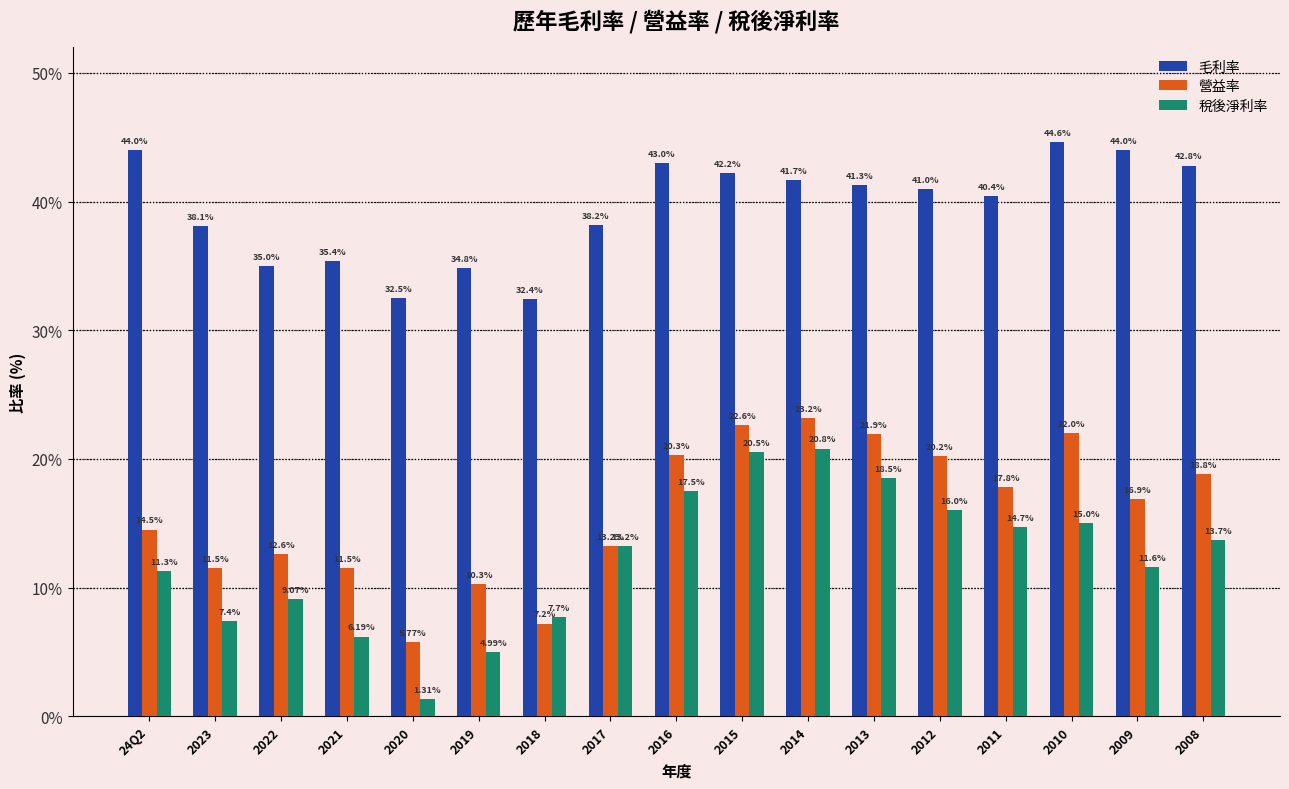

The value of 稅後淨利率 at 2009 is 11.6. True or false?

True